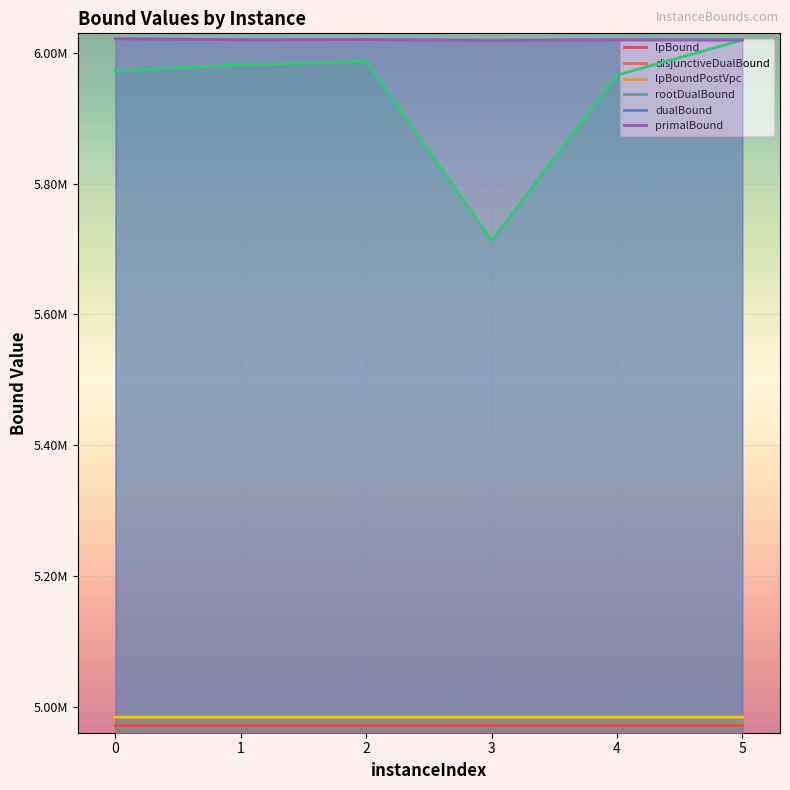

True or false: lpBoundPostVpc has a value of 4983712.4 at 1.

True